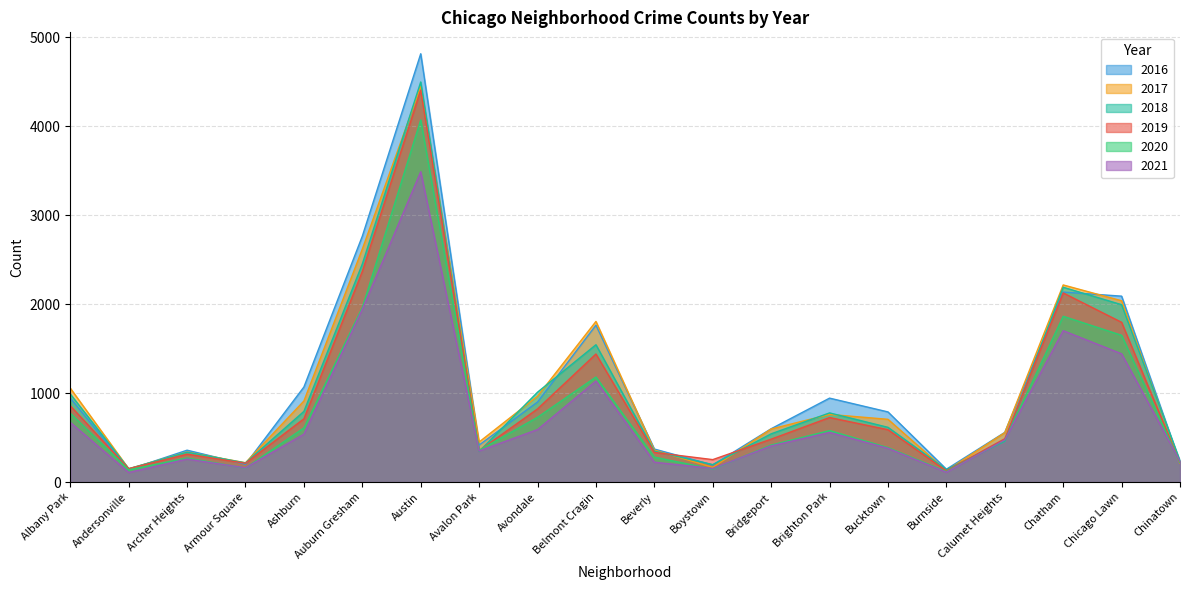

Which series has the largest range (max minus min)?

2016